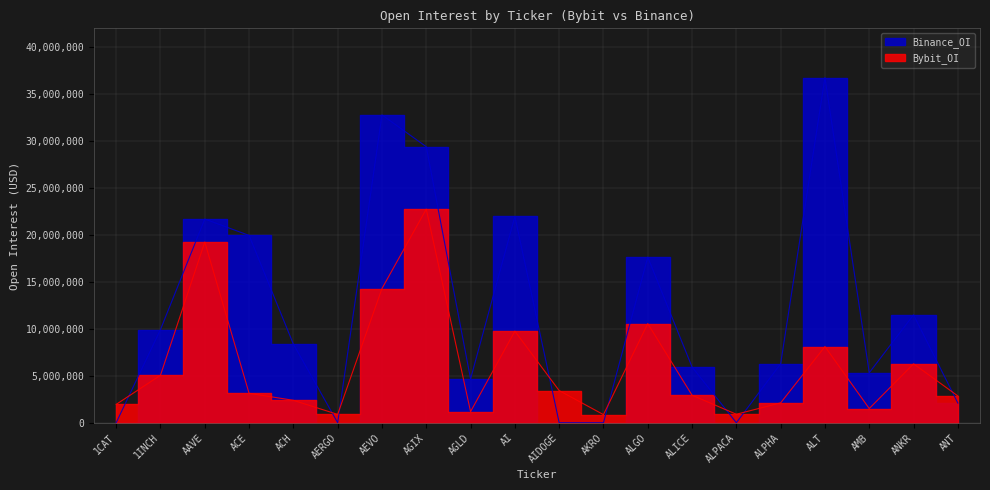

Which label corresponds to the largest value in the chart?

ALT